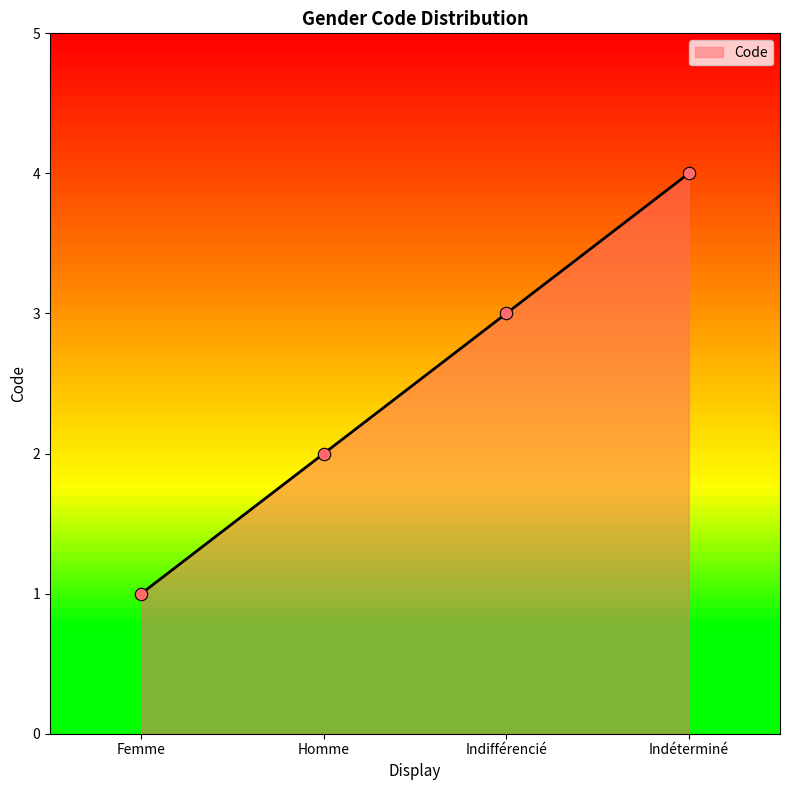

Which has a higher value, Femme or Homme?

Homme